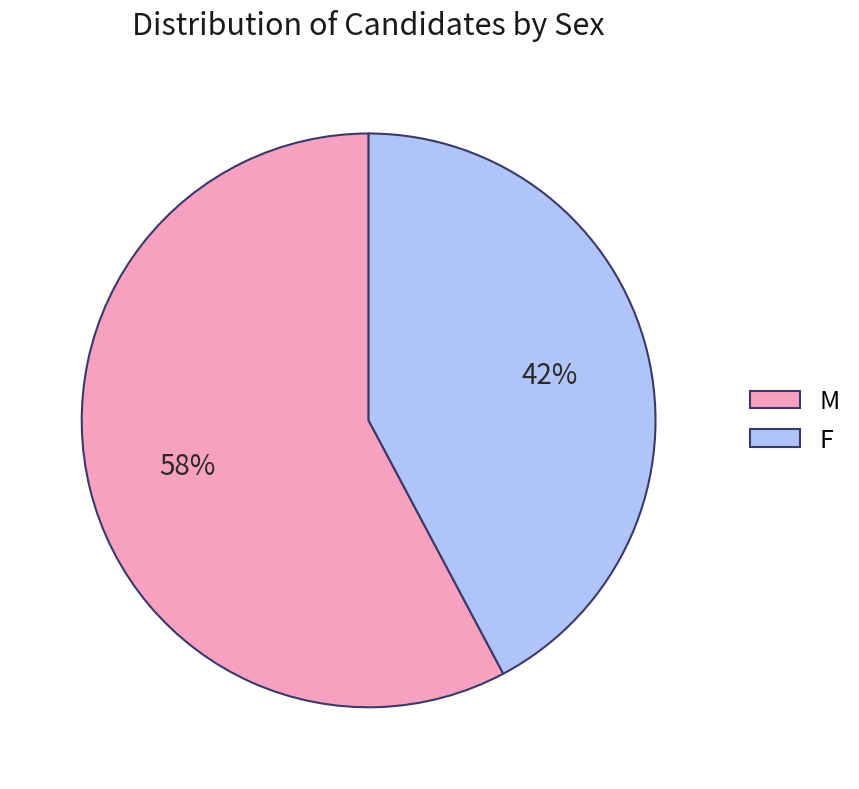

To the nearest percent, what is the combined percentage of F and M?

100%